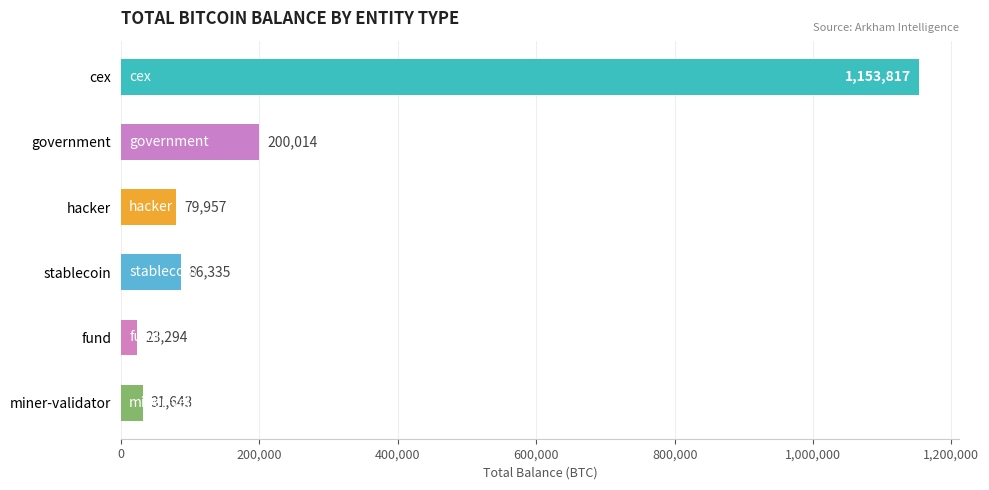

Does the chart contain any negative values?

No